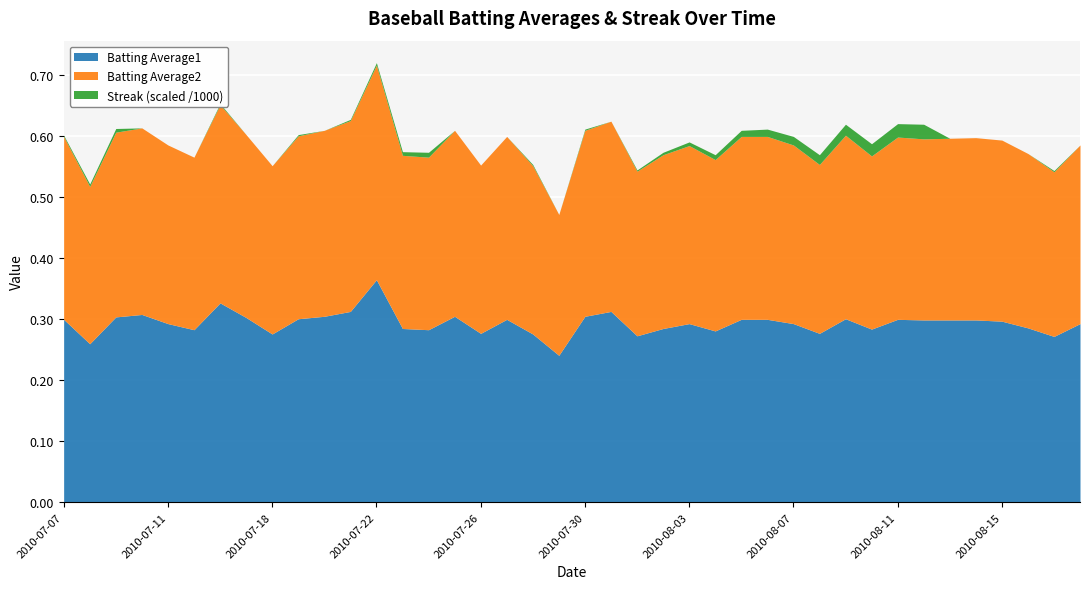

Reading left to right, transcribe all the data shown in this chart.

Batting Average1: 0.3	0.3	0.3	0.3	0.3	0.3	0.3	0.3	0.3	0.3	0.3	0.3	0.4	0.3	0.3	0.3	0.3	0.3	0.3	0.2	0.3	0.3	0.3	0.3	0.3	0.3	0.3	0.3	0.3	0.3	0.3	0.3	0.3	0.3	0.3	0.3	0.3	0.3	0.3	0.3
Batting Average2: 0.3	0.3	0.3	0.3	0.3	0.3	0.3	0.3	0.3	0.3	0.3	0.3	0.4	0.3	0.3	0.3	0.3	0.3	0.3	0.2	0.3	0.3	0.3	0.3	0.3	0.3	0.3	0.3	0.3	0.3	0.3	0.3	0.3	0.3	0.3	0.3	0.3	0.3	0.3	0.3
Streak: 2.0	4.0	6.0	0.0	0.0	0.0	2.0	0.0	0.0	2.0	0.0	2.0	4.0	6.0	8.0	0.0	0.0	0.0	2.0	0.0	2.0	0.0	2.0	4.0	6.0	8.0	10.0	12.0	14.0	16.0	18.0	20.0	22.0	24.0	0.0	0.0	0.0	0.0	2.0	0.0